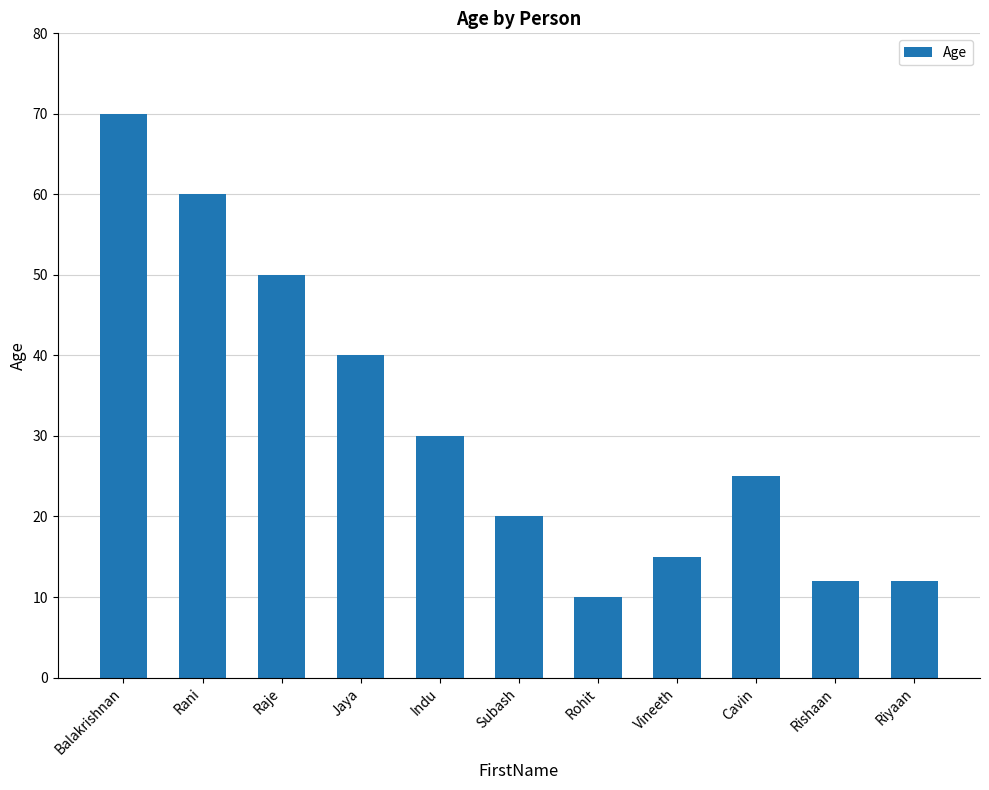

What is the difference between the second highest and second lowest values?

48